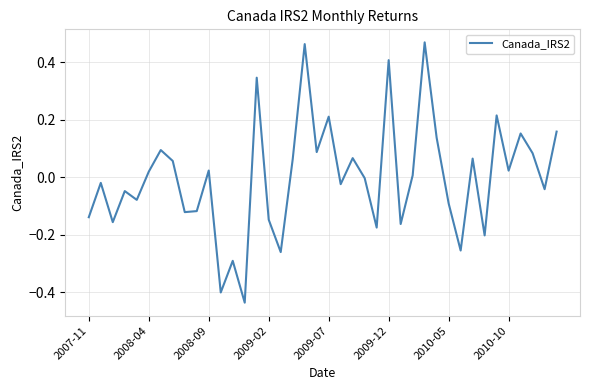

What is the difference between the maximum and minimum values?

0.9